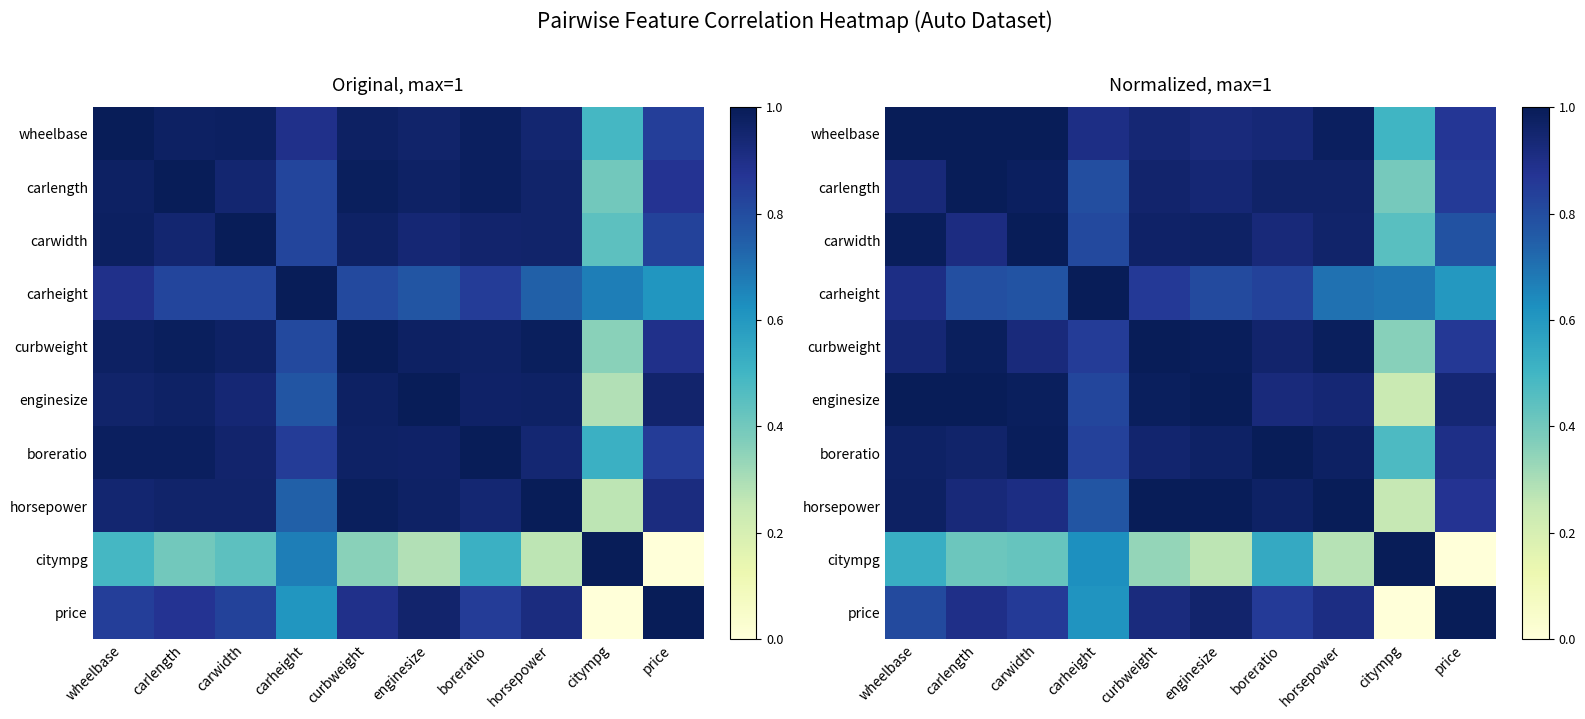

Rank the series at price from highest to lowest value.

price, enginesize, boreratio, horsepower, wheelbase, curbweight, carlength, carwidth, carheight, citympg